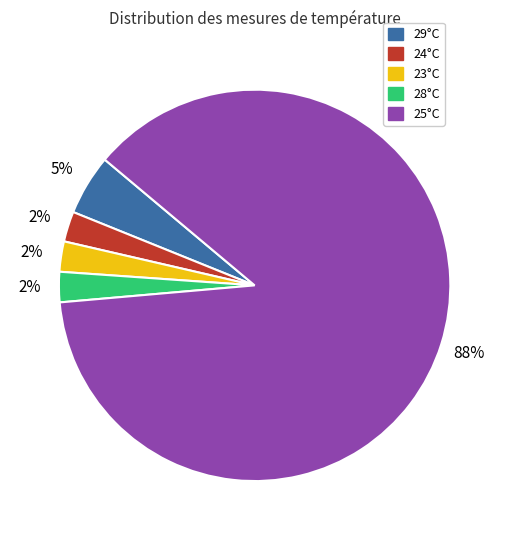

Is there any slice that represents more than half of the pie?

Yes